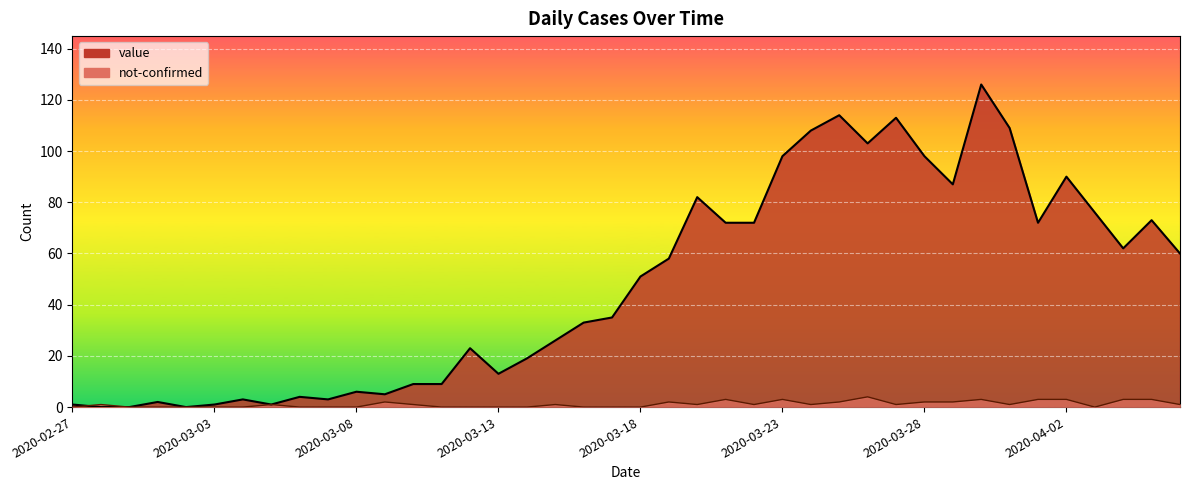

At which category is the sum across all series the highest?

2020-03-30